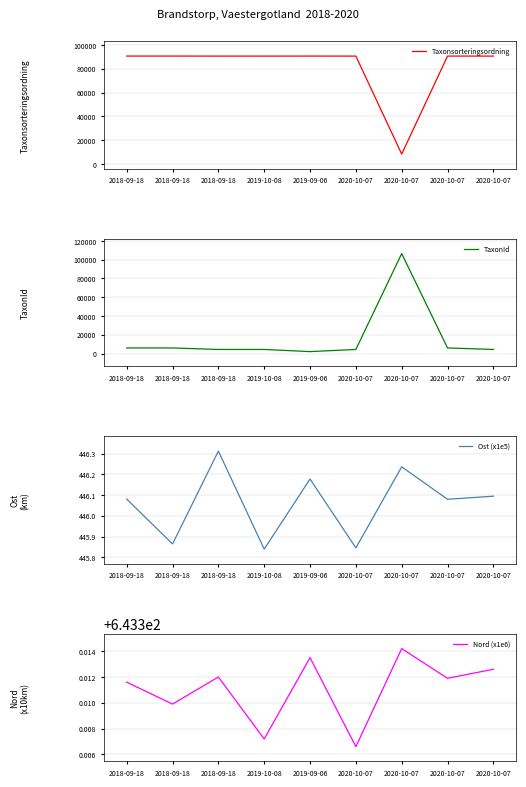

How many data points in TaxonId are above 4364?

4